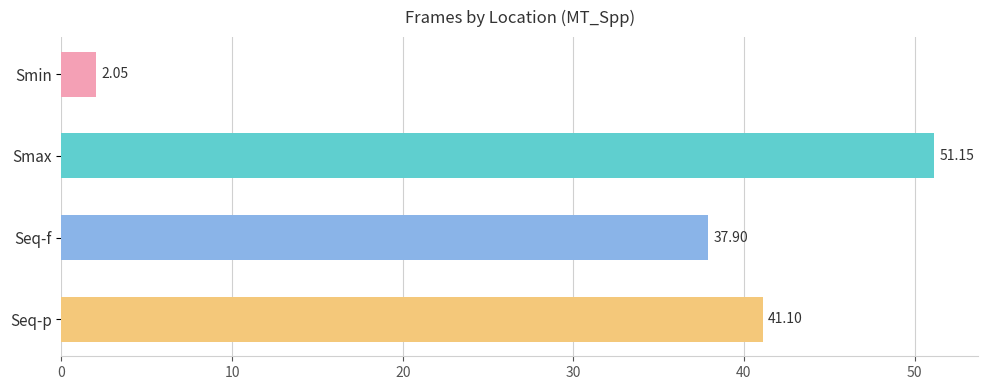

Where is the data nearest to the value 26?

Seq-f